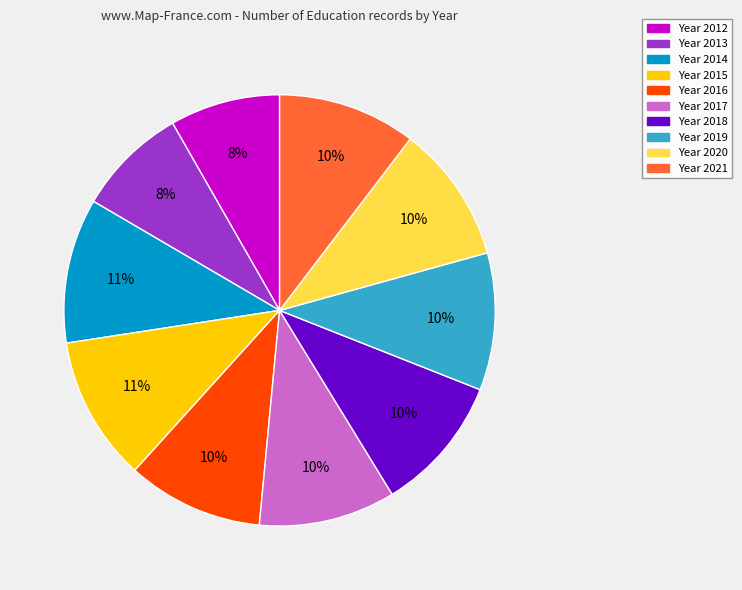

To the nearest percent, what is the average slice percentage?

10%